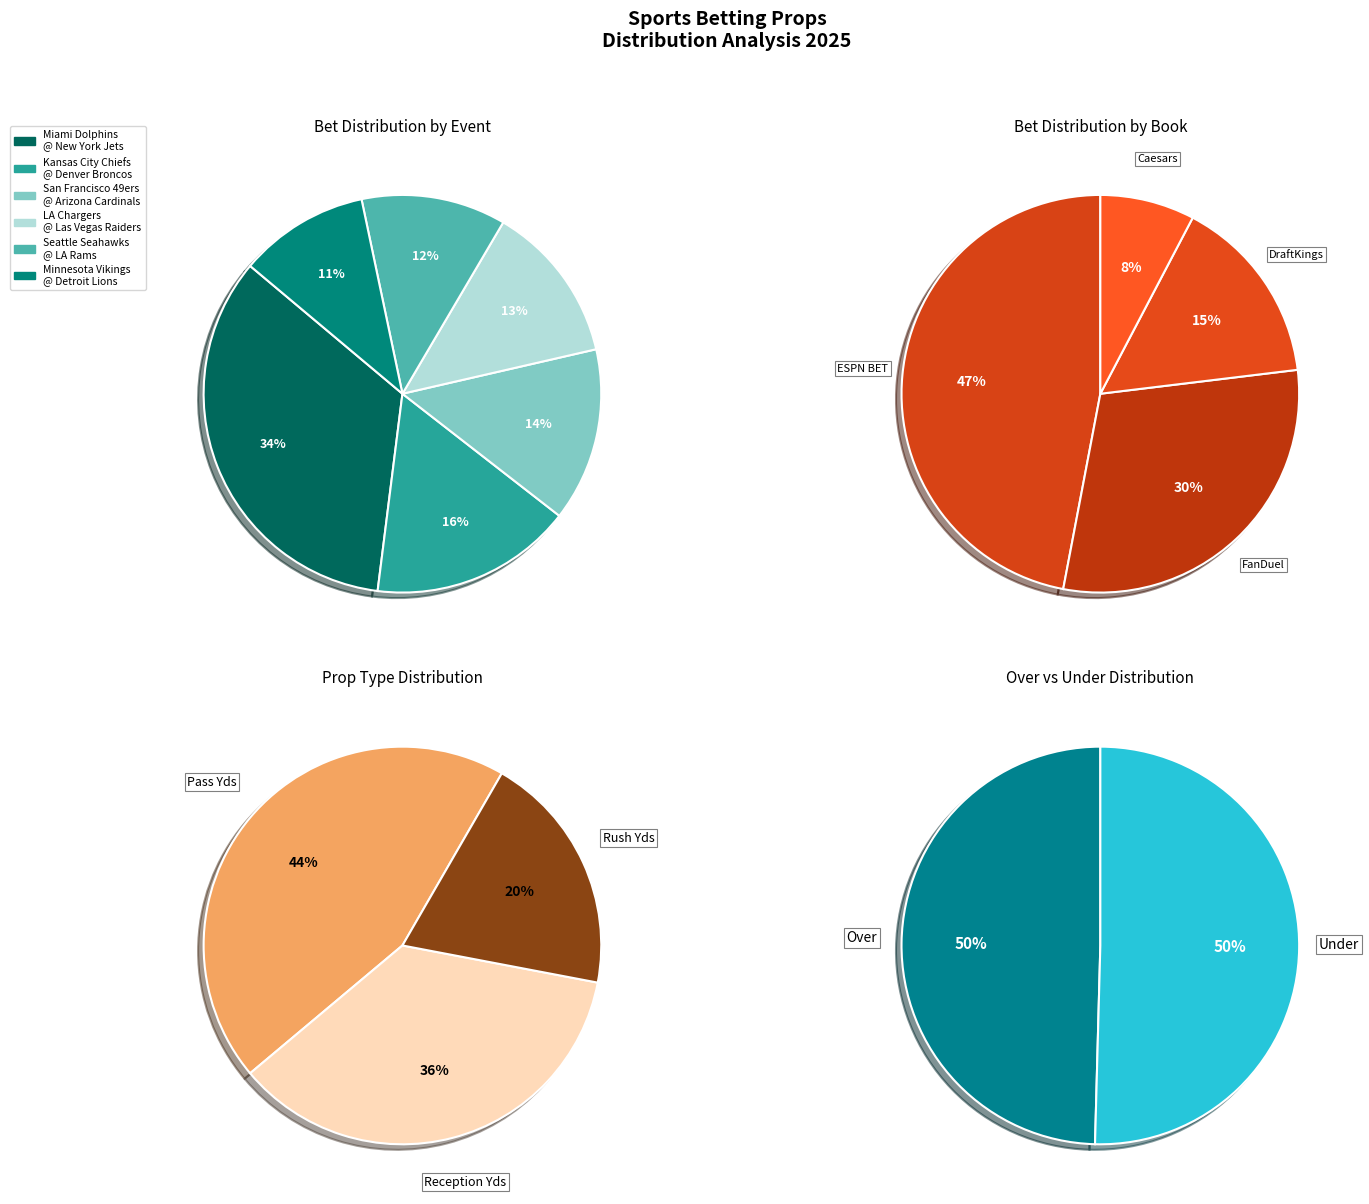

Between DraftKings and Kansas City Chiefs @ Denver Broncos, which is larger?

Kansas City Chiefs @ Denver Broncos